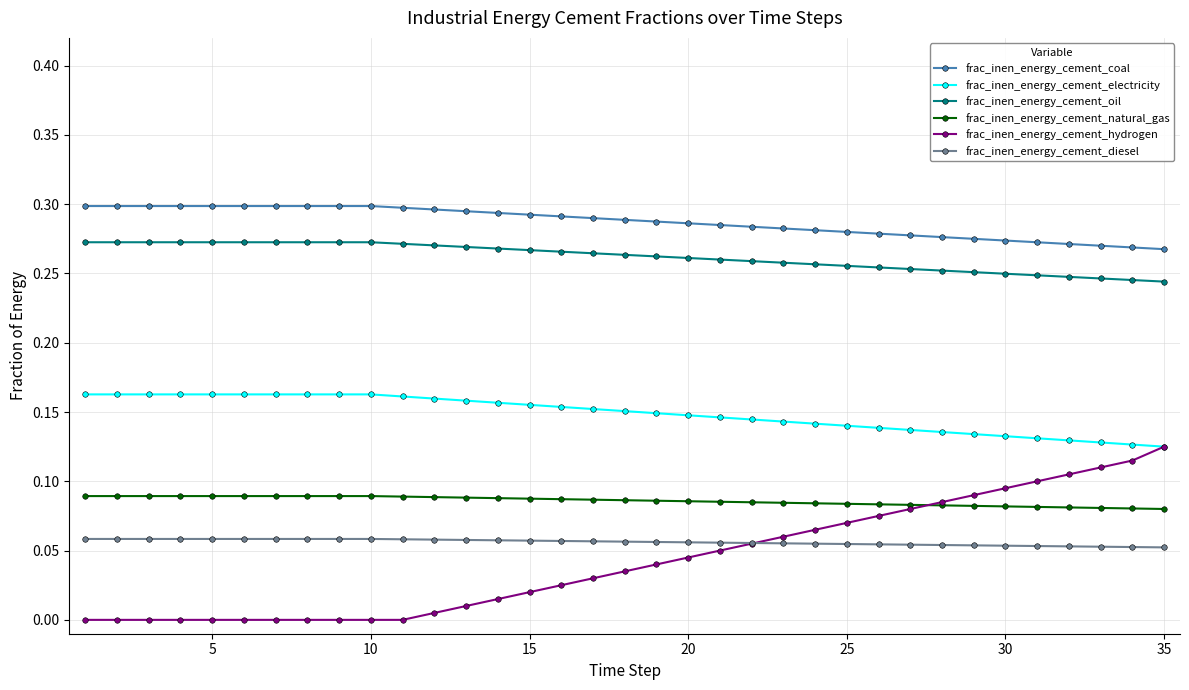

What is the sum of all frac_inen_energy_cement_natural_gas values?

3.0